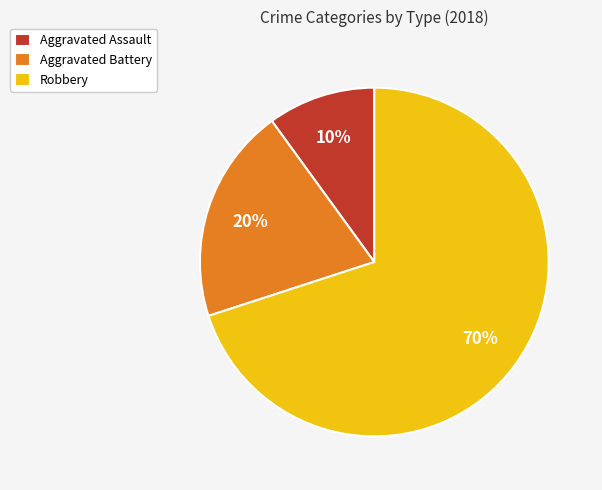

To the nearest percent, what percentage of the pie is Robbery?

70%